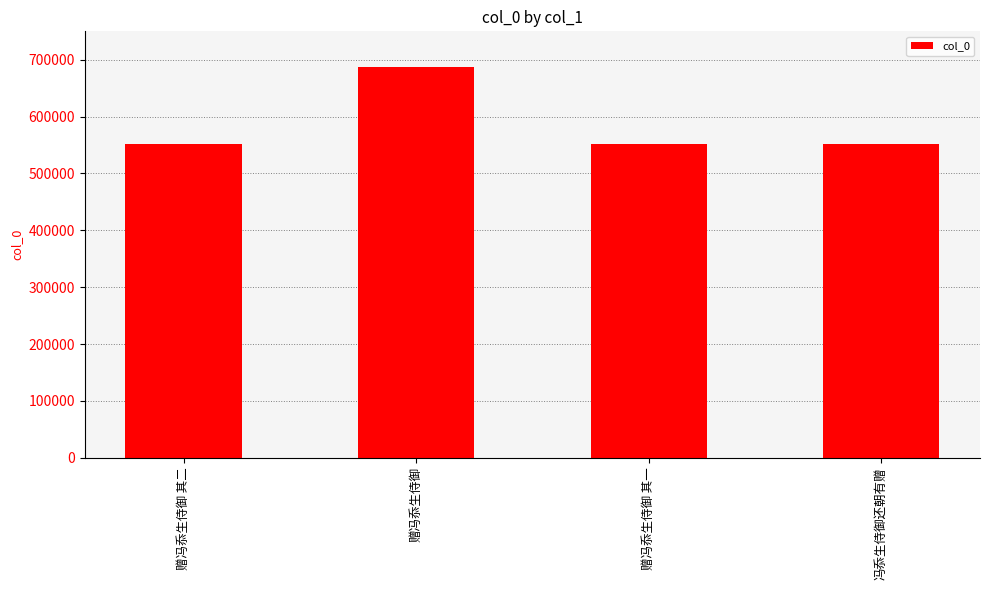

What is the change in value from 赠冯忝生侍御 to 冯忝生侍御还朝有赠?

-135040